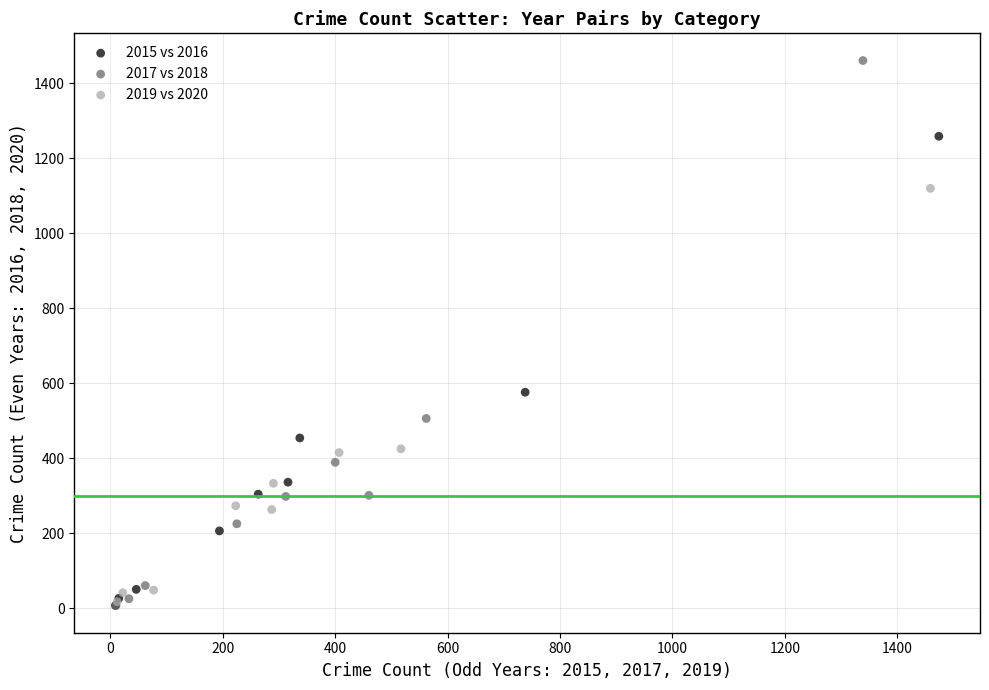

Which series has the widest spread of Y values?

2017 vs 2018